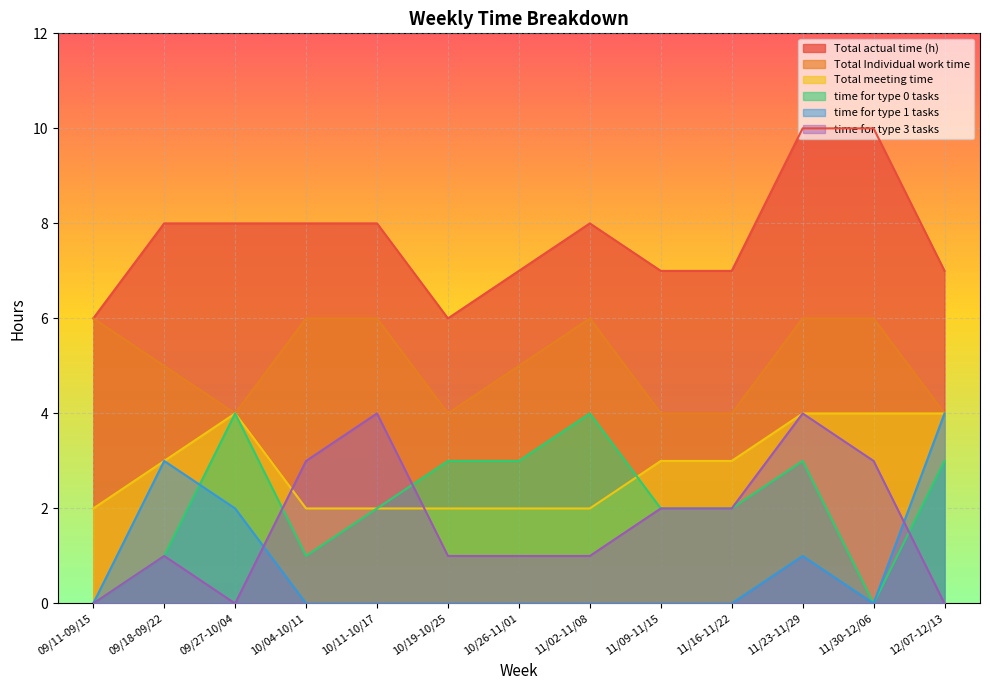

How many interior local valleys does the time for type 3 tasks series have?

1